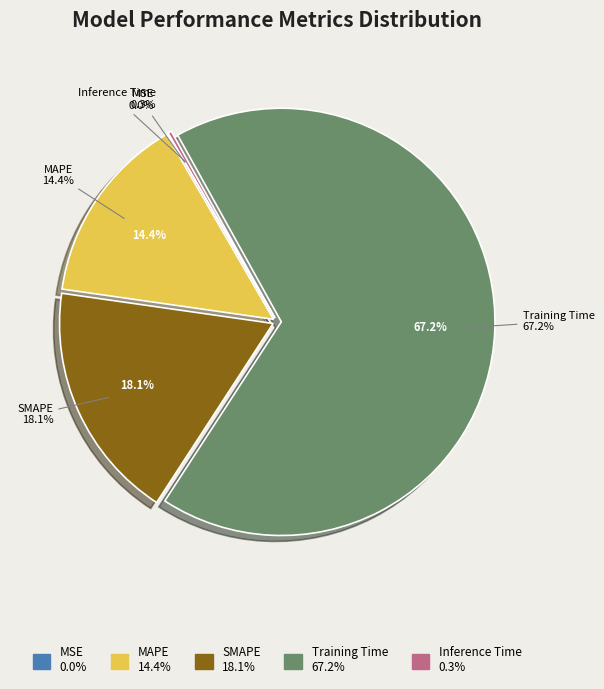

To the nearest percent, what is the difference between the SMAPE and MAPE slice percentages?

4%